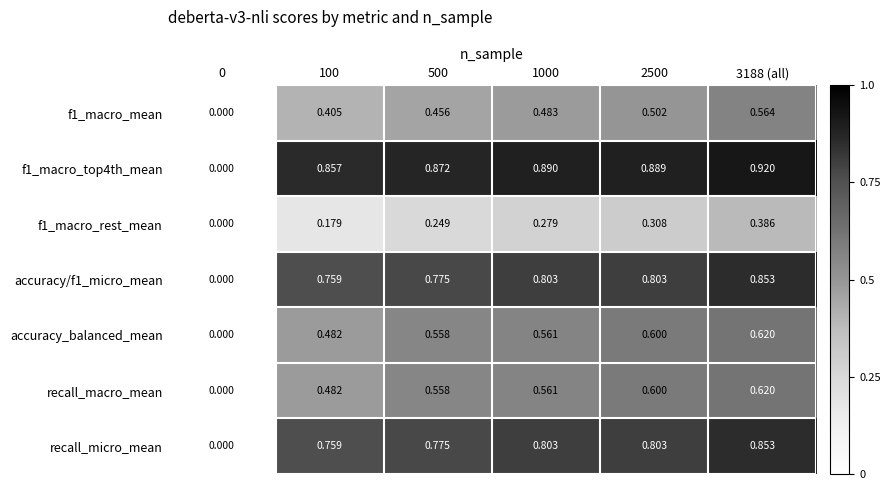

Between 1000 and 3188 (all), which series saw the biggest shift?

f1_macro_rest_mean